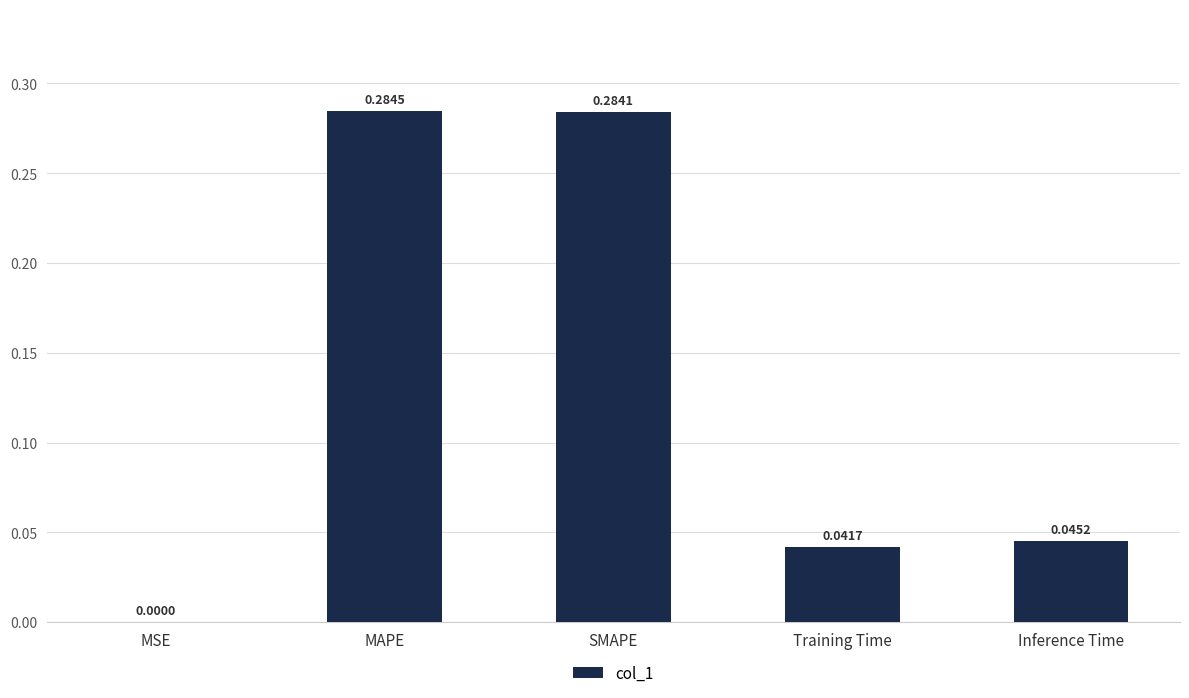

At which label is the value closest to 0?

MSE